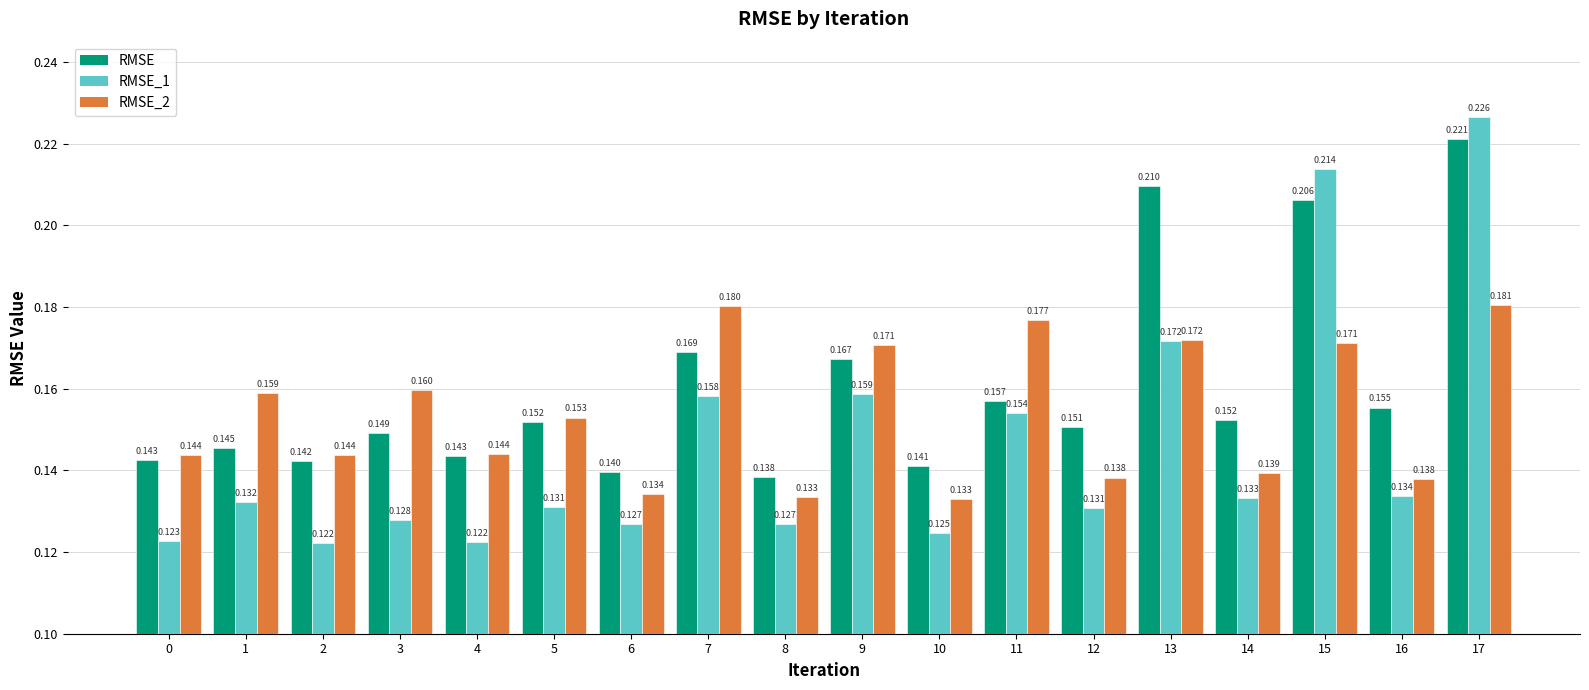

Which series has the largest total across all categories?

RMSE